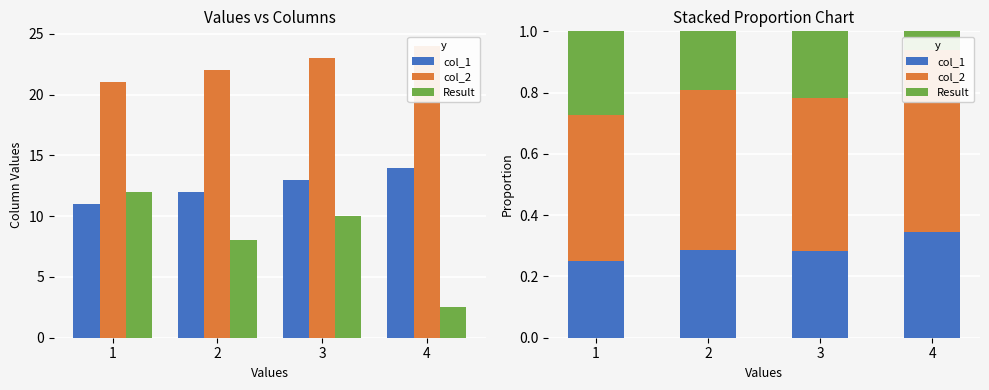

What is the total value across all series at 1?

1.0